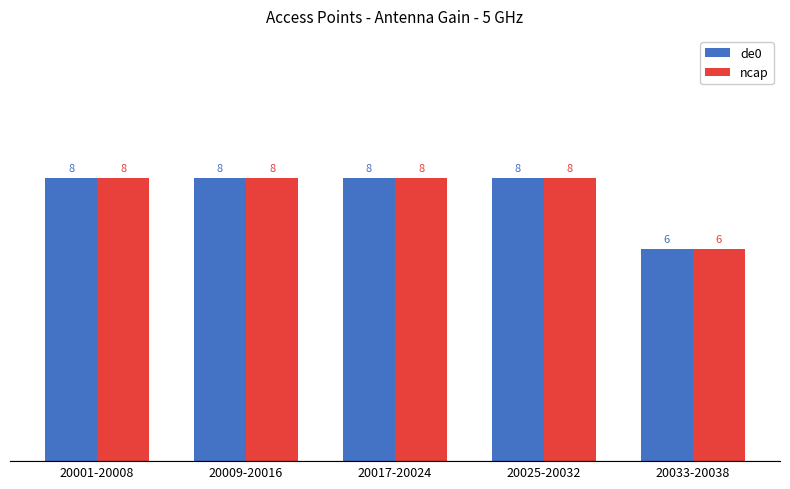

Read the ncap value at 20025-20032.

8